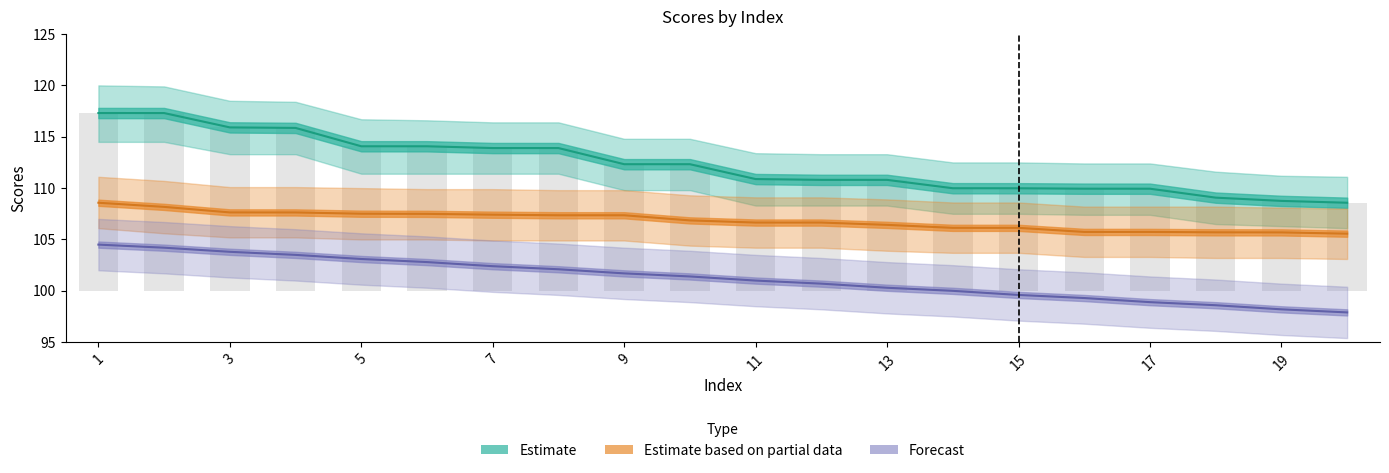

Are the bars horizontal?

No